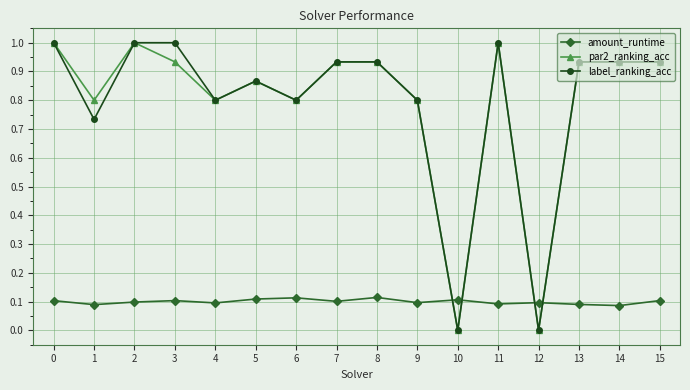

True or false: label_ranking_acc has more than 1 interior local peaks.

True